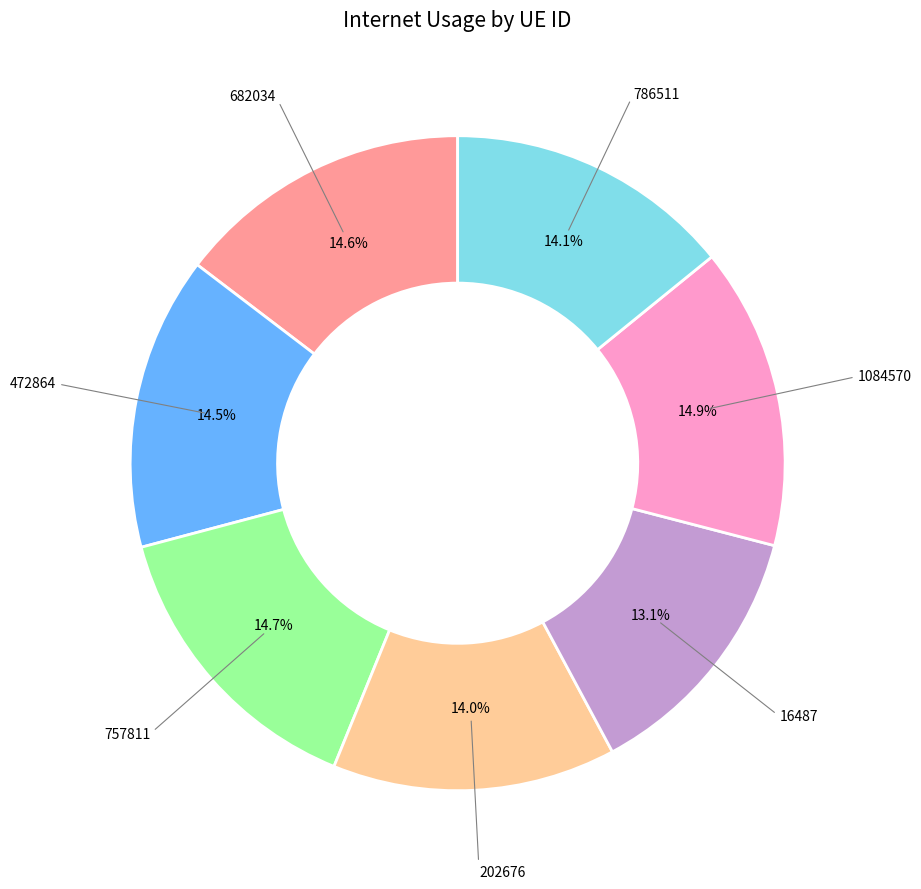

Does any single category account for the majority?

No